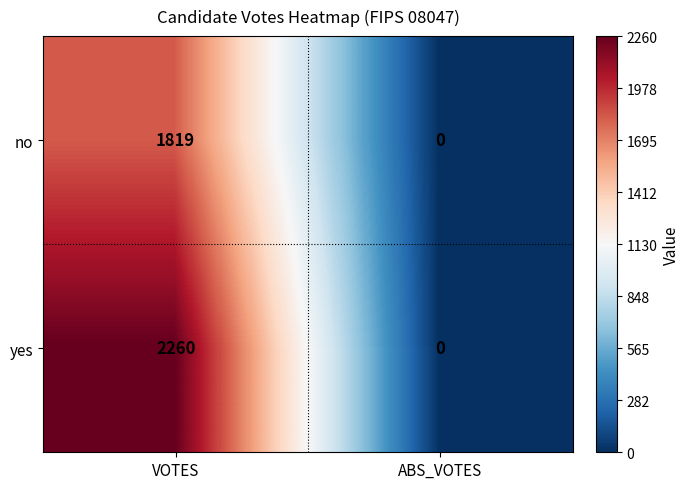

Rank the series by their maximum value, from highest to lowest.

yes, no